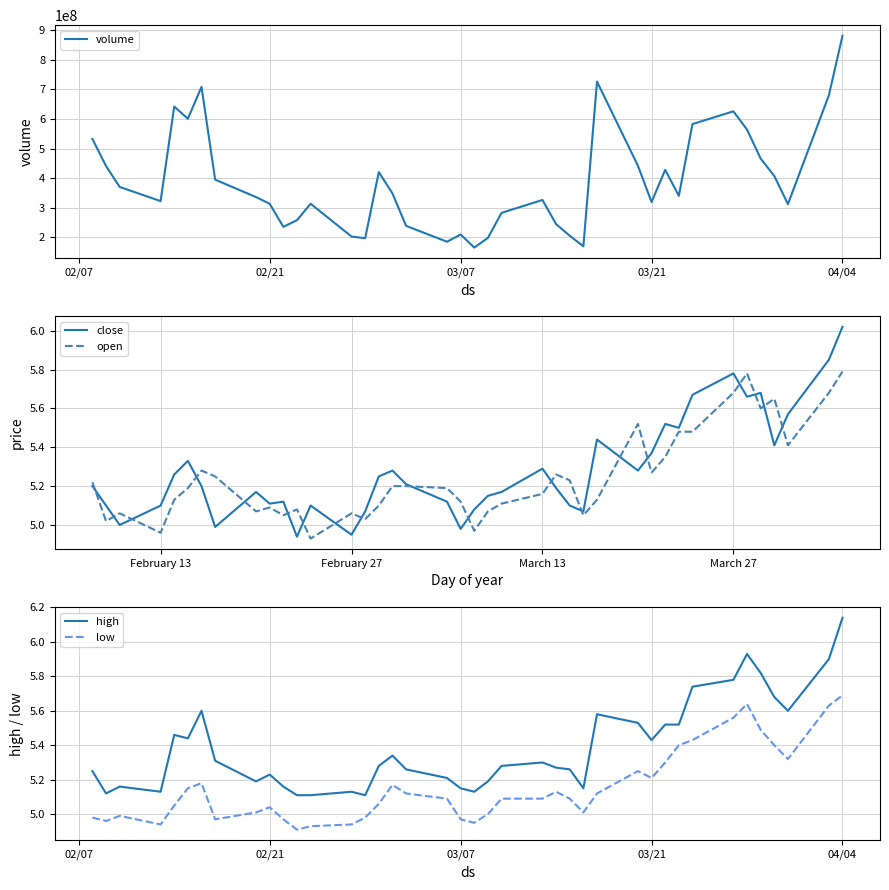

True or false: low and high cross at least once.

False